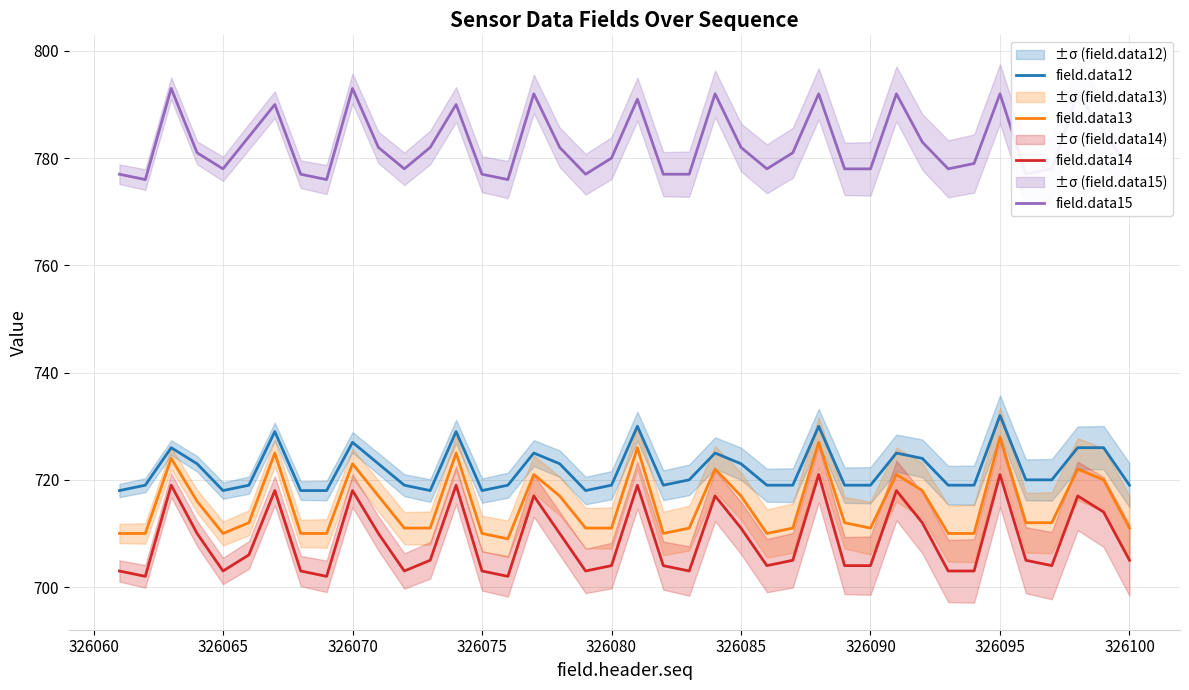

True or false: field.data13 and field.data14 intersect in this chart.

False